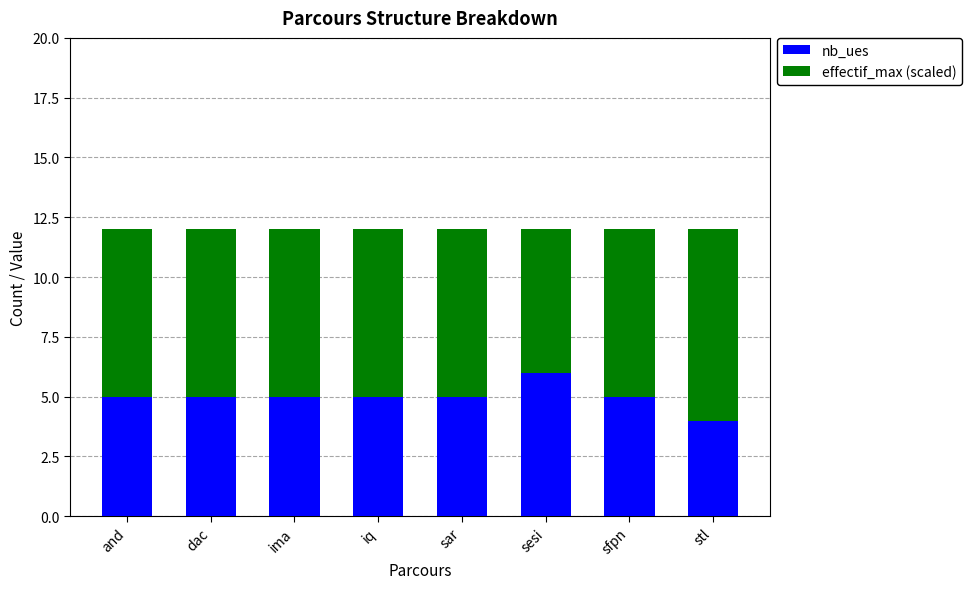

Reading left to right, what are the values for nb_ues?

and=5	dac=5	ima=5	iq=5	sar=5	sesi=6	sfpn=5	stl=4